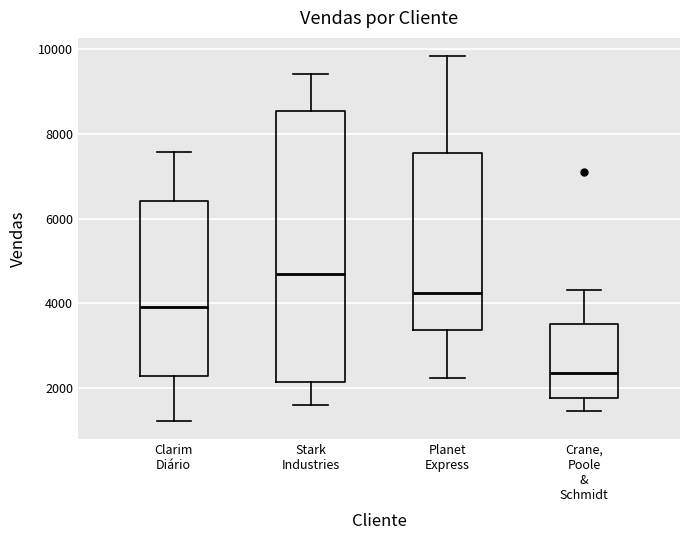

Where is the lower edge of the box for Stark Industries on the y-axis? The values are not printed on the chart, so give them approximately, as read against the axis.

2200